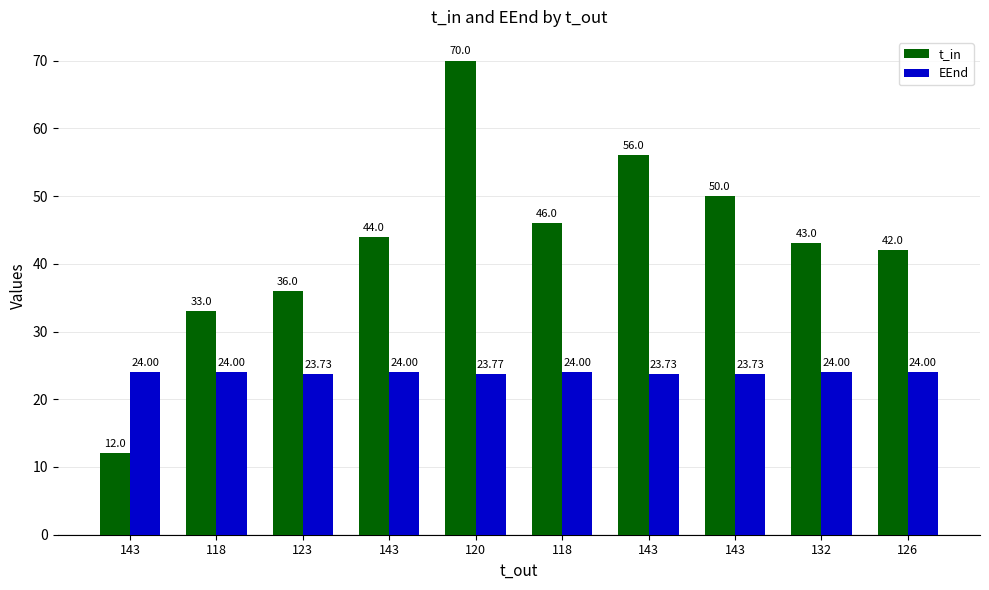

What are all the series names shown in the legend?

t_in, EEnd